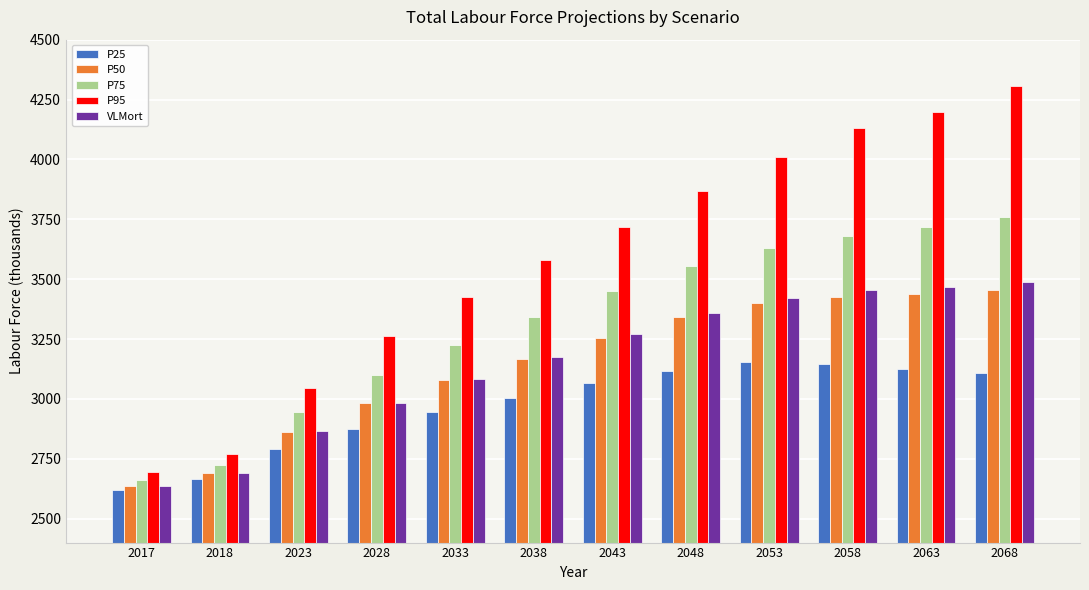

Which series has the widest spread of values?

P95